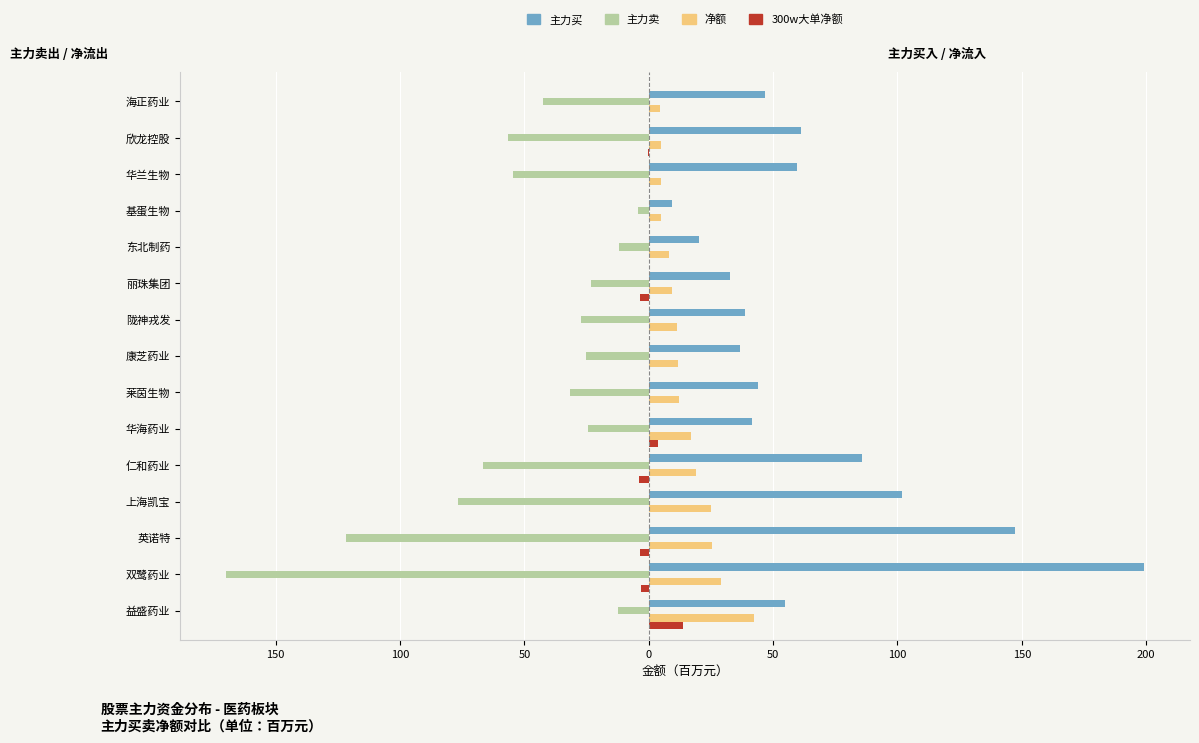

What is the minimum value shown in the chart?

-170.0